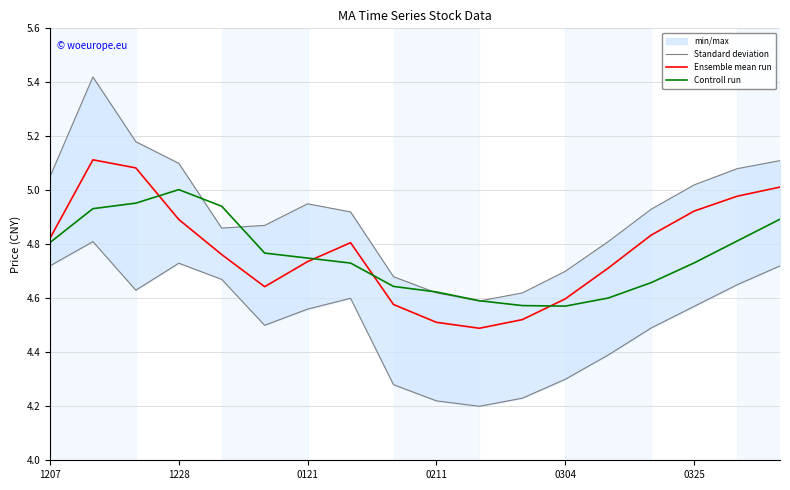

True or false: Standard deviation has more than 0 points higher than both neighbors.

True